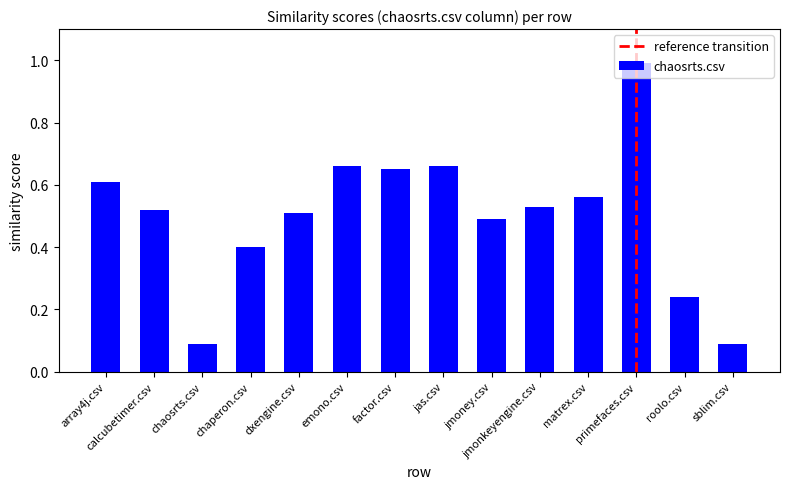

Count the number of categories in the chart.

14